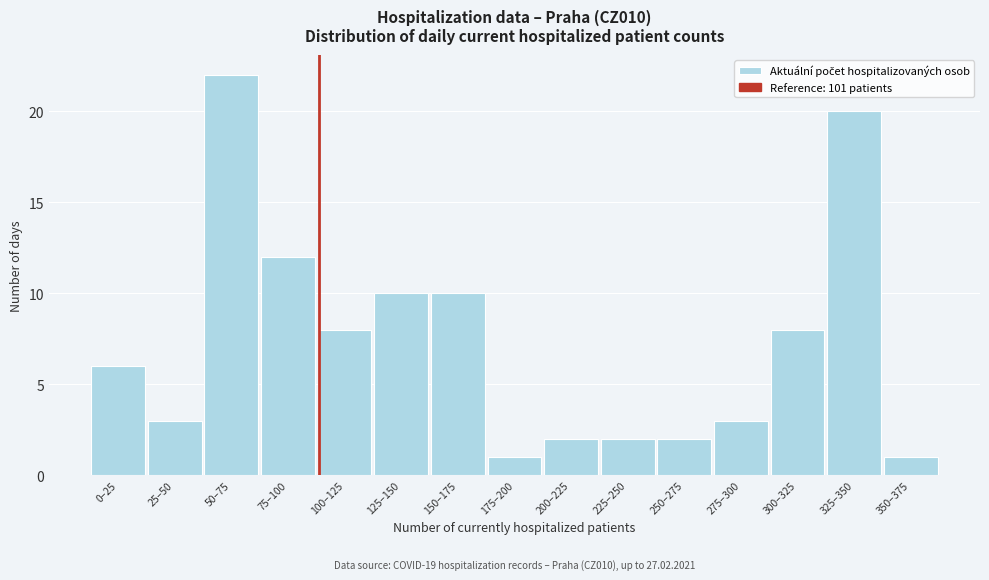

Reading left to right, transcribe all the data shown in this chart.

6	3	22	12	8	10	10	1	2	2	2	3	8	20	1